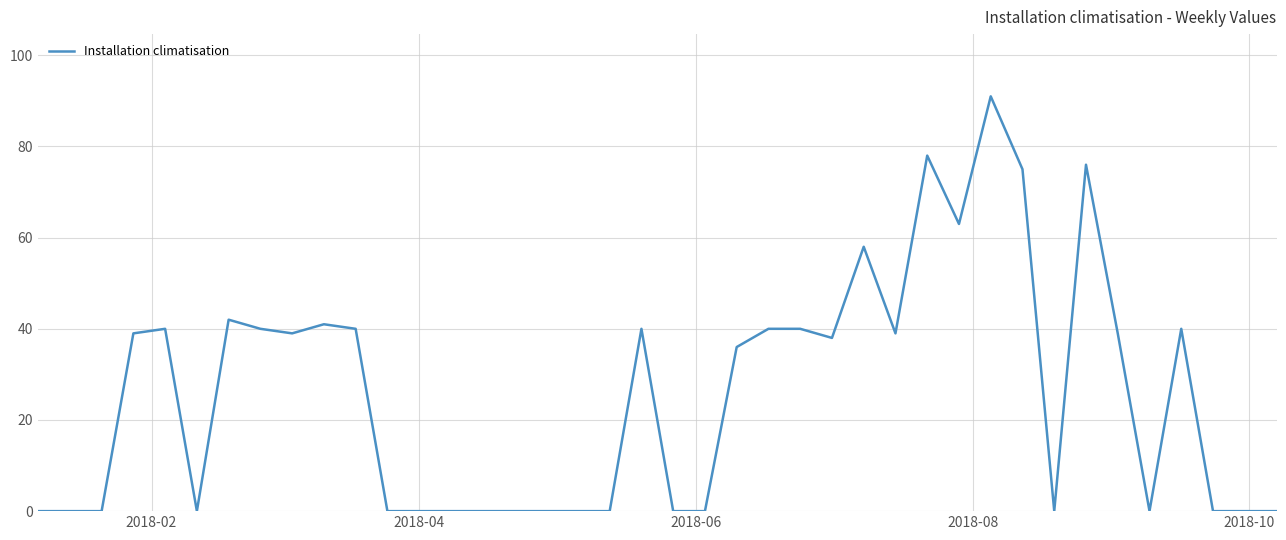

Count the number of data series in this chart.

1